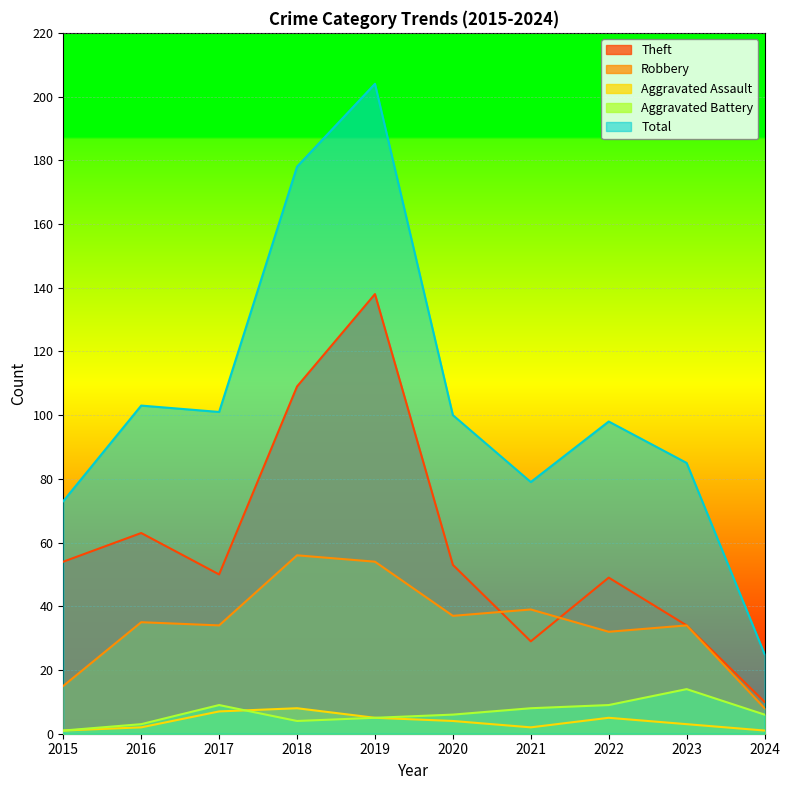

List the series in order of their peak value, highest first.

Total, Theft, Robbery, Aggravated Battery, Aggravated Assault